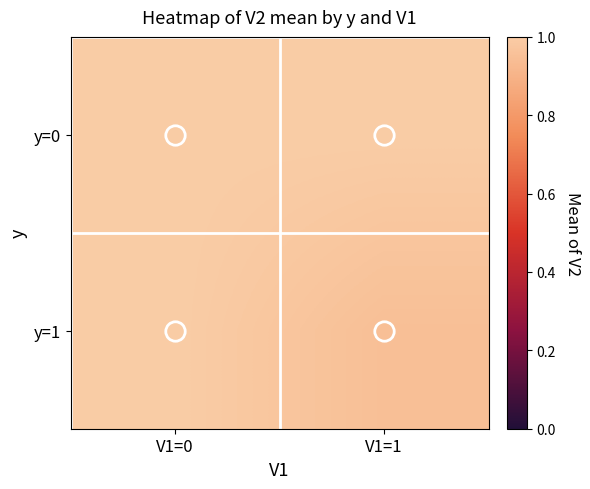

At V1=1, list the series in order from largest to smallest.

y=0, y=1